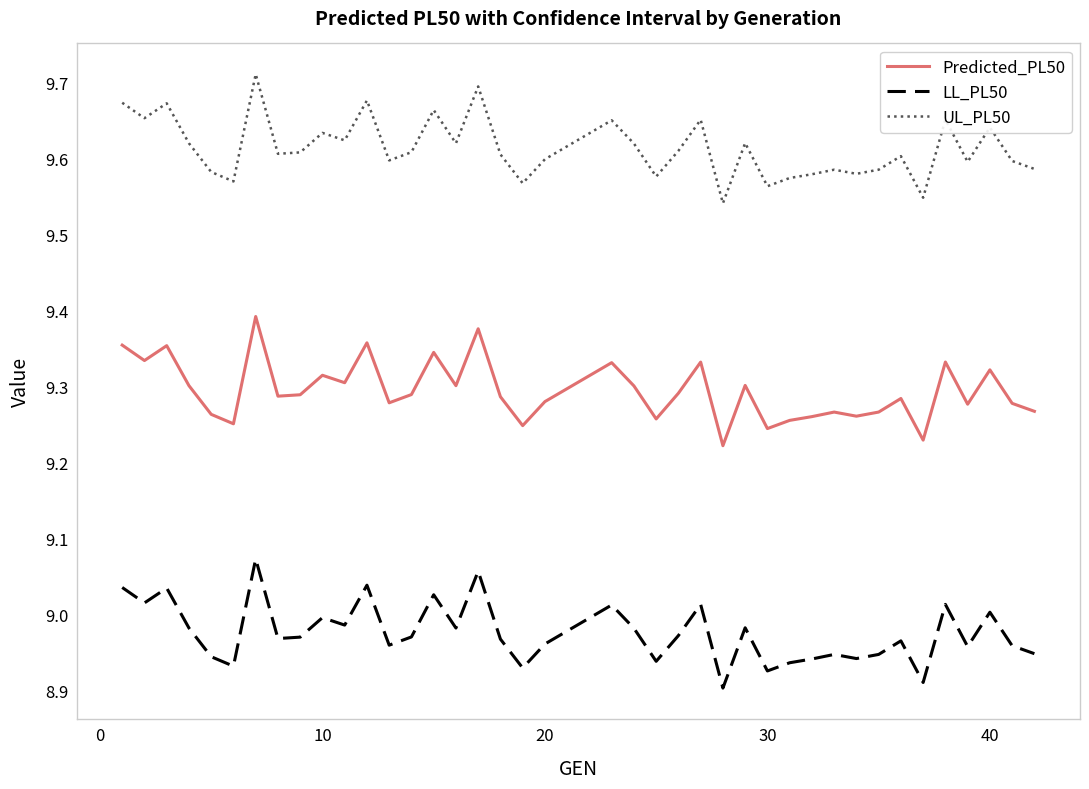

Rank the series by their maximum value, from highest to lowest.

UL_PL50, Predicted_PL50, LL_PL50